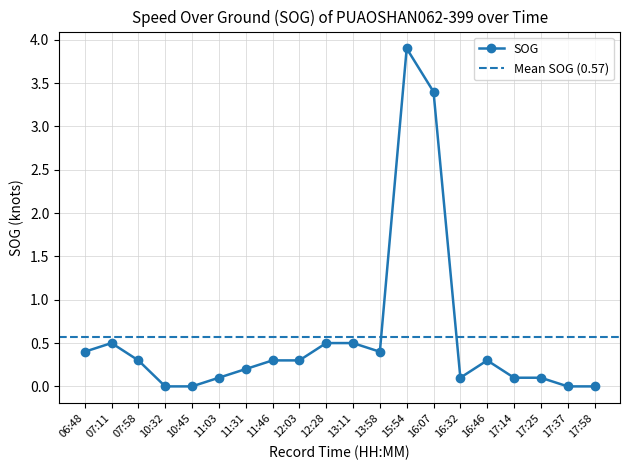

How many lines are shown in the chart?

1